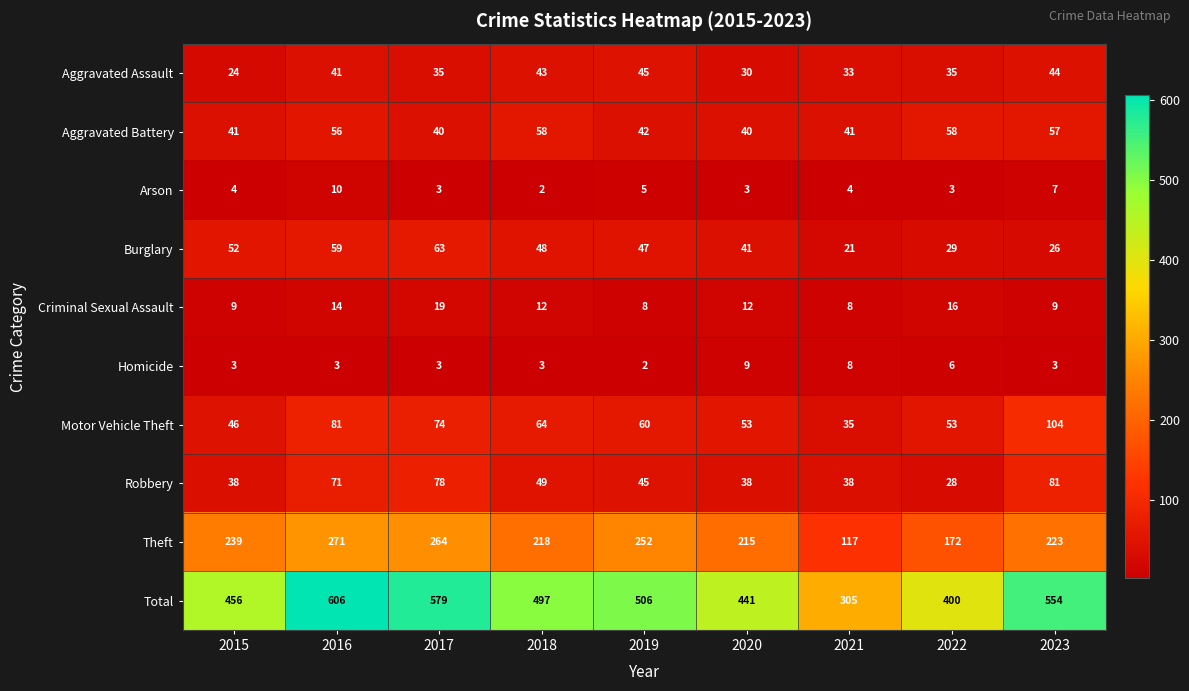

What is the difference between the maximum and minimum values in the Theft series?

154